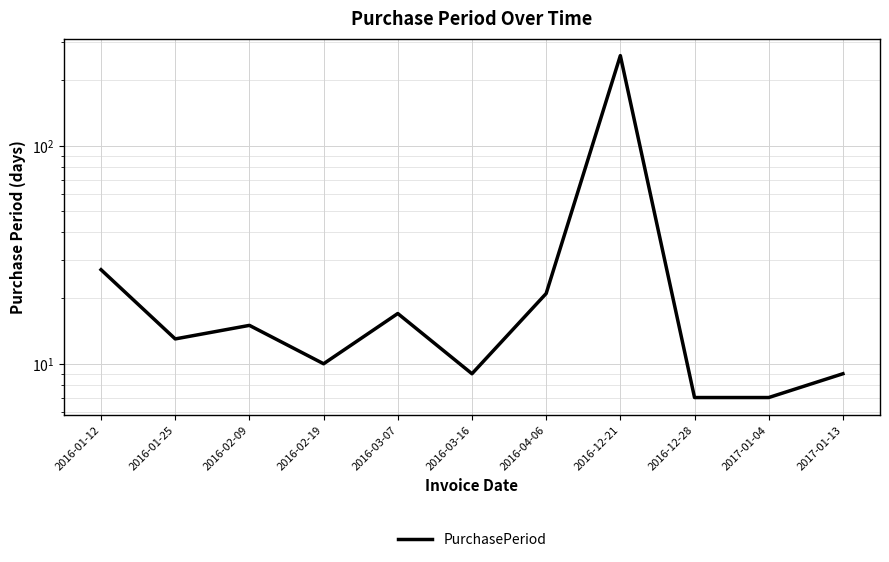

What value does the data have at 2017-01-04?

7